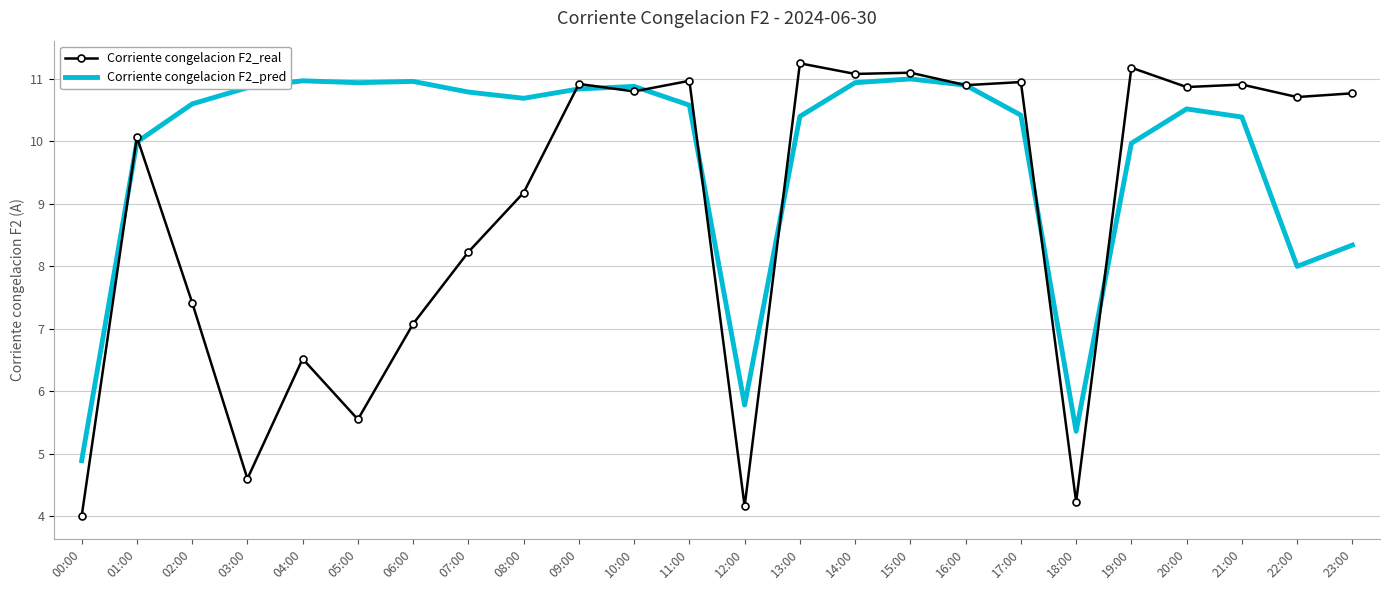

What position from the left is 19:00?

20